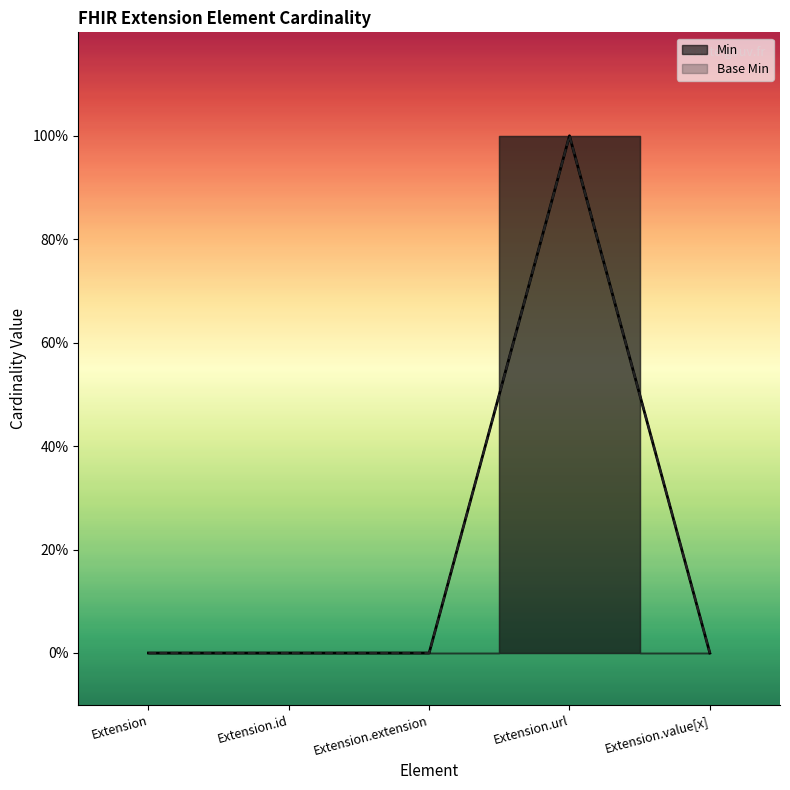

How many series are shown in this chart?

2